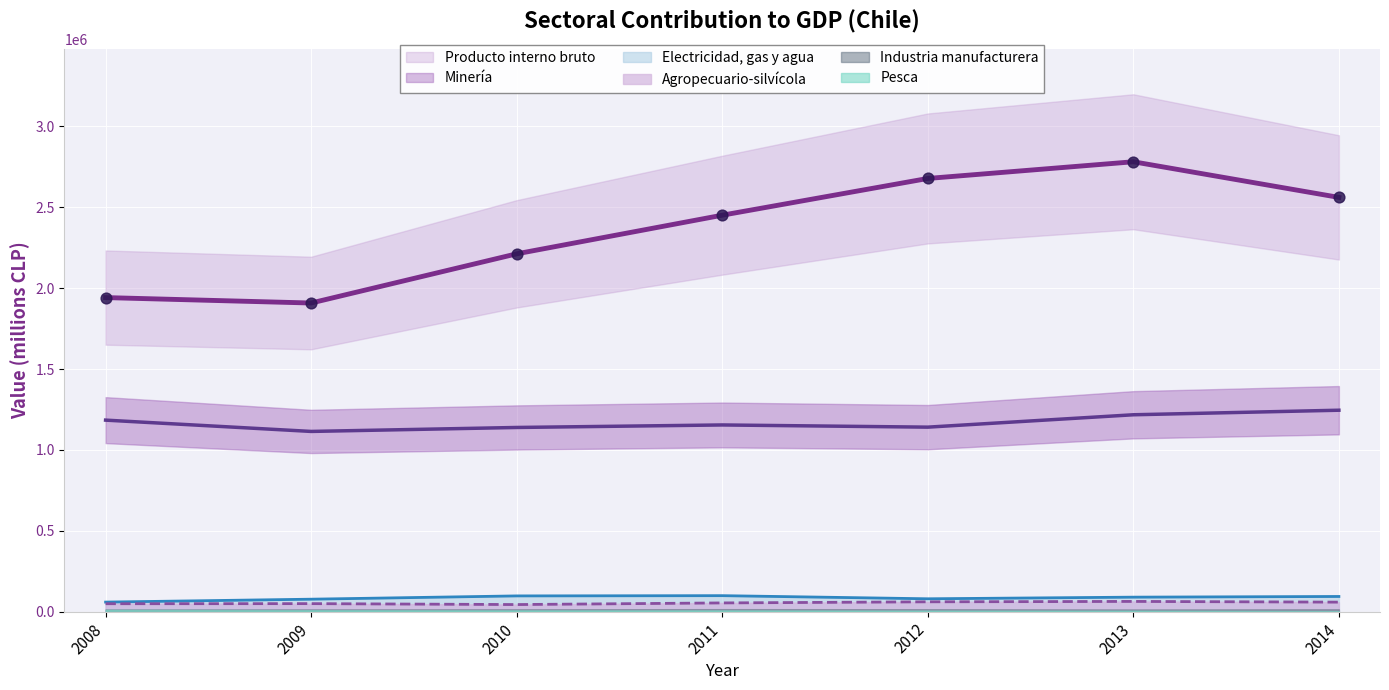

Is the value of Minería at 2012 greater than the value of Electricidad, gas y agua at 2010?

Yes